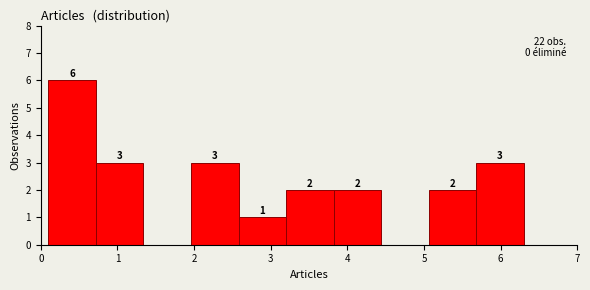

Over which range of the x-axis is the bar tallest?

0.10 to 0.72